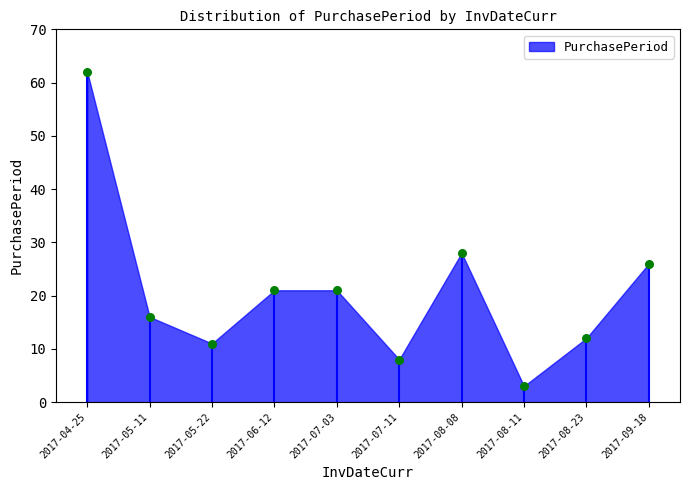

Approximately how many times larger is the value at 2017-04-25 compared to 2017-07-11?

7.8